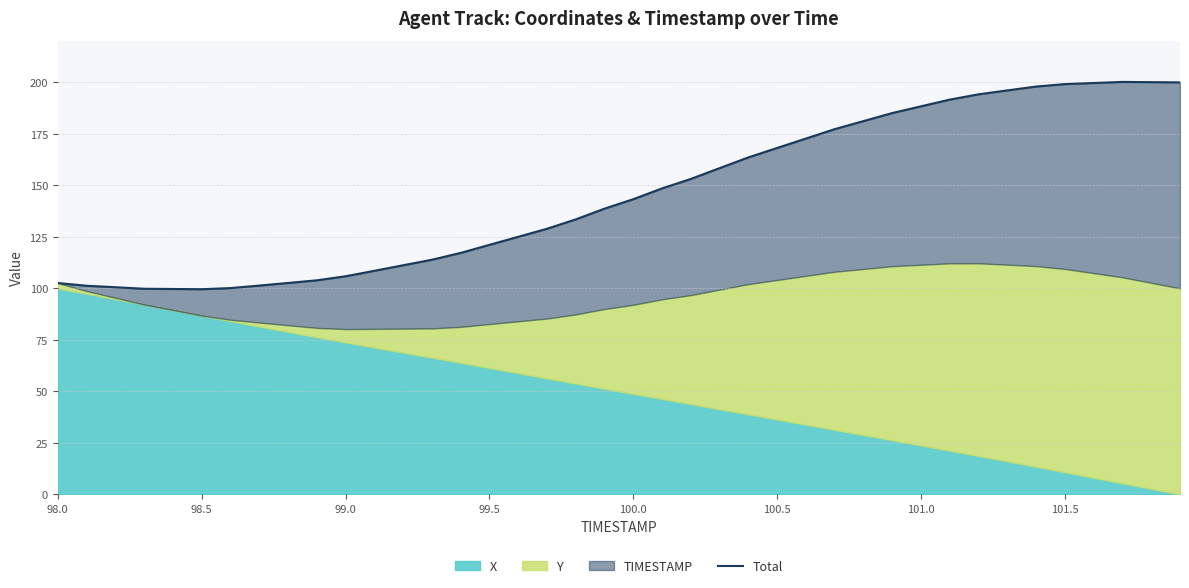

What is the average value?

145.9